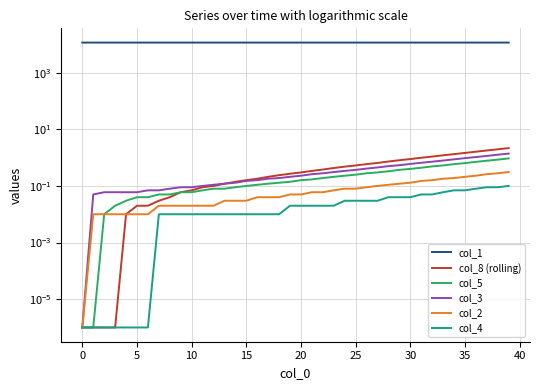

At how many categories does at least one series exceed 6918?

40